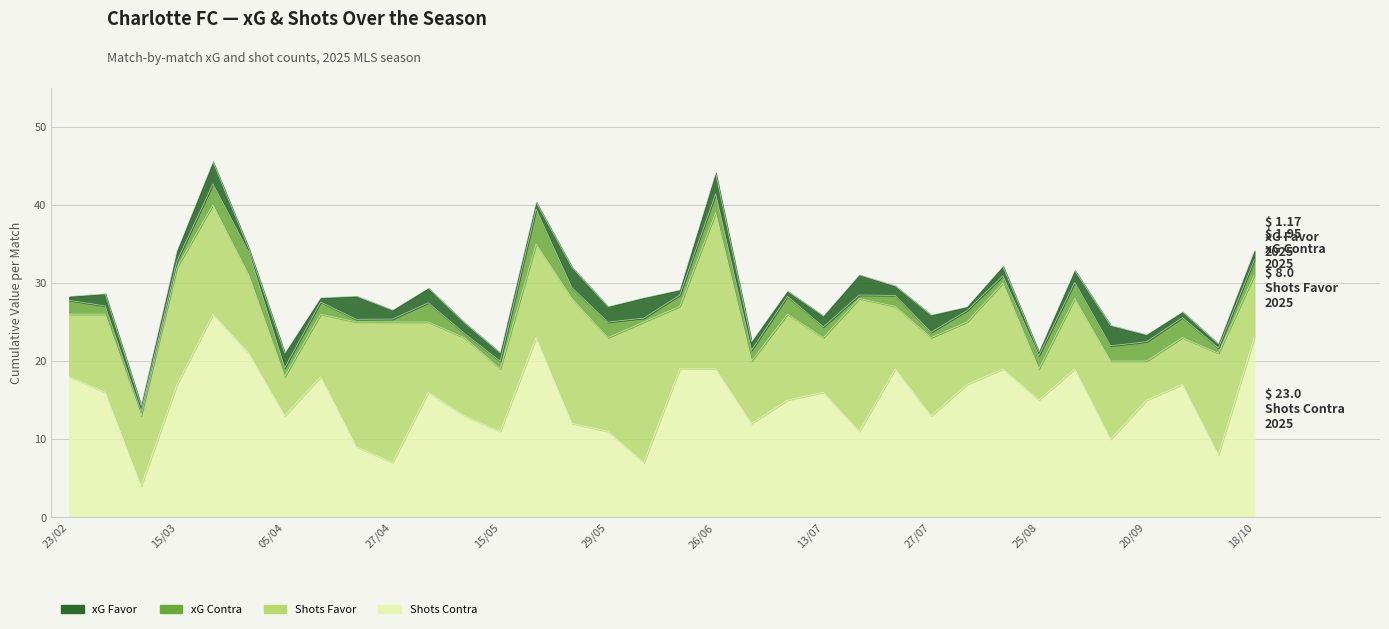

In xG Favor, how many points are lower than both neighbors (excluding endpoints)?

12